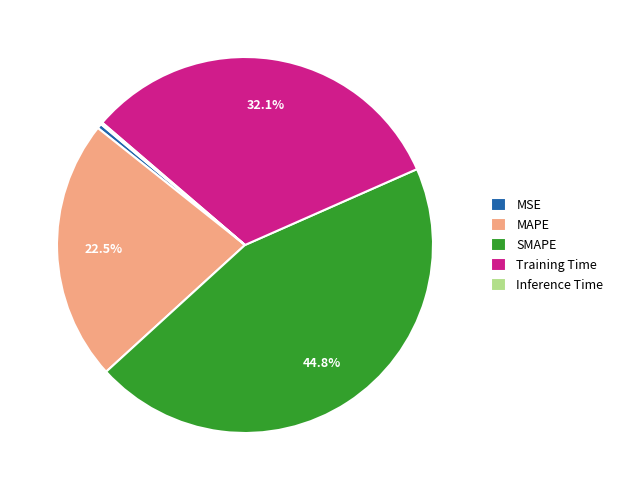

Between MSE and MAPE, which is larger?

MAPE